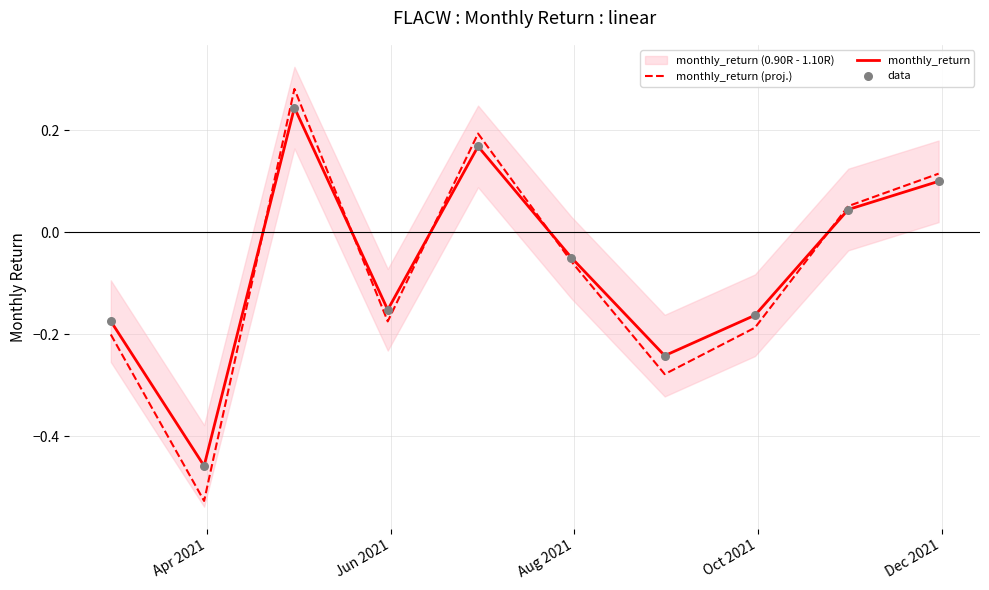

Is the value of data at Jun 2021 greater than the value of monthly_return at Apr 2021?

No